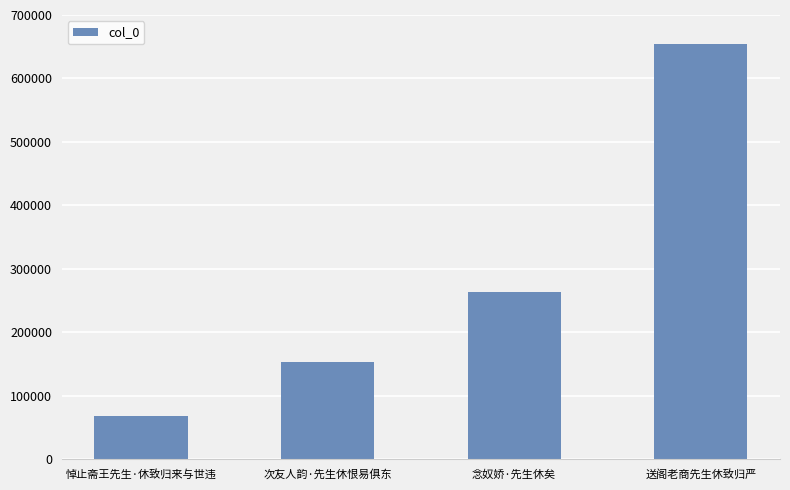

Reading left to right, extract all data points from this chart.

68693	153784	263881	655049